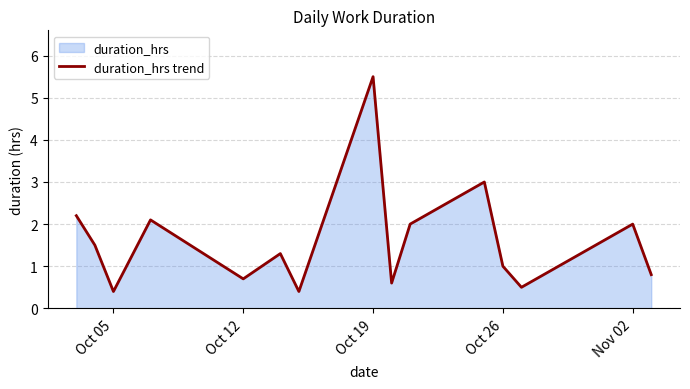

What is the approximate value at Oct 26?

1.0